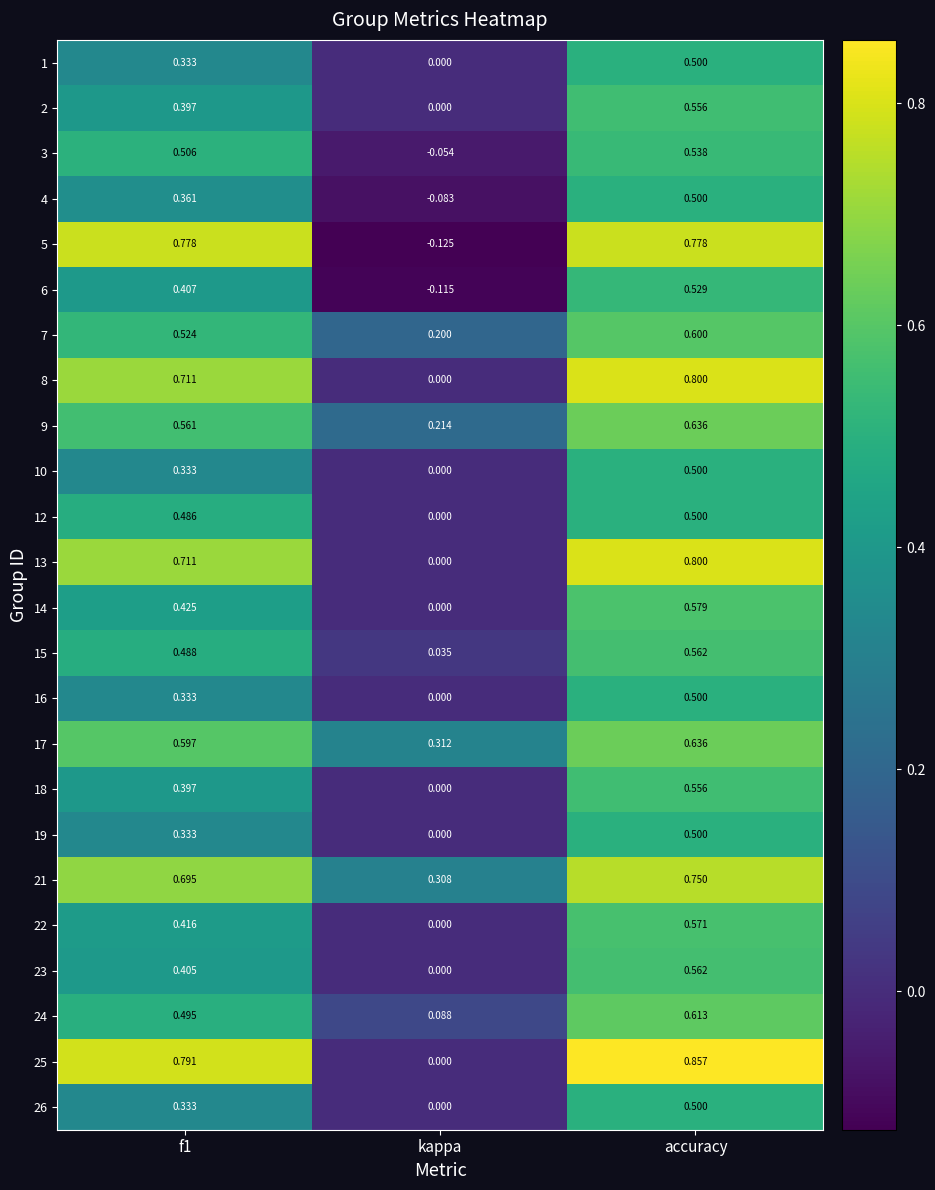

Count the number of data series in this chart.

24